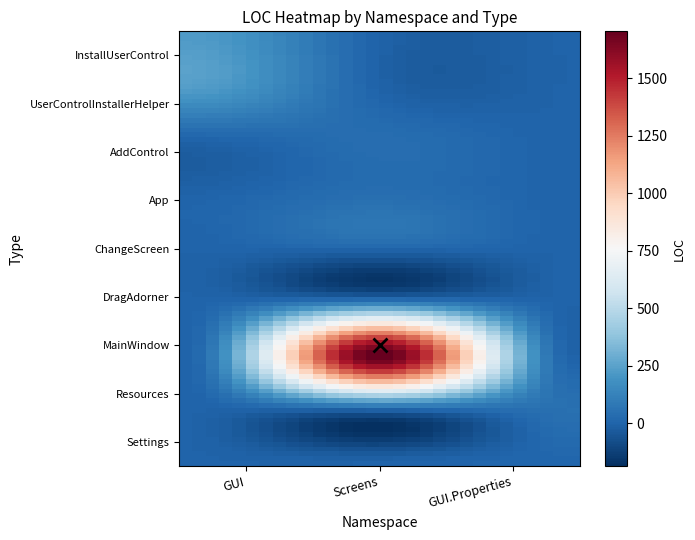

Rank the categories by App value from highest to lowest.

1, 0, 2